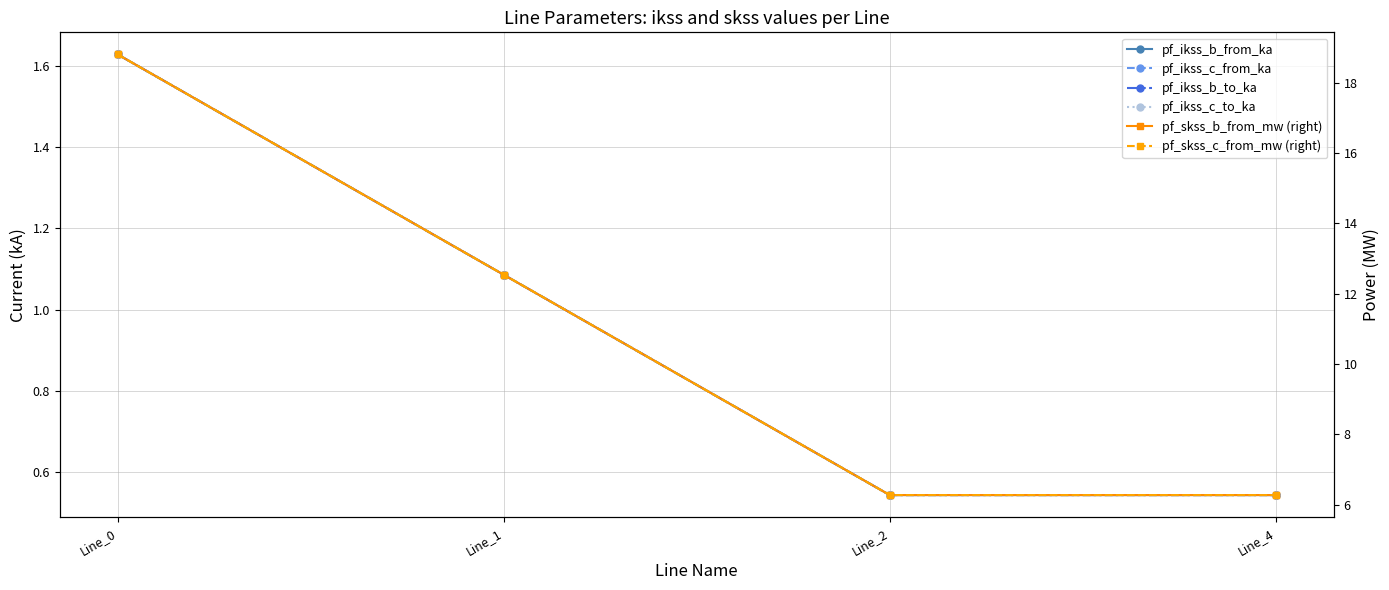

Reading left to right, extract all data points from this chart.

pf_ikss_b_from_ka: Line_0=1.6	Line_1=1.1	Line_2=0.5	Line_4=0.5
pf_ikss_c_from_ka: Line_0=1.6	Line_1=1.1	Line_2=0.5	Line_4=0.5
pf_ikss_b_to_ka: Line_0=1.6	Line_1=1.1	Line_2=0.5	Line_4=0.5
pf_ikss_c_to_ka: Line_0=1.6	Line_1=1.1	Line_2=0.5	Line_4=0.5
pf_skss_b_from_mw (right): Line_0=18.8	Line_1=12.5	Line_2=6.3	Line_4=6.3
pf_skss_c_from_mw (right): Line_0=18.8	Line_1=12.5	Line_2=6.3	Line_4=6.3